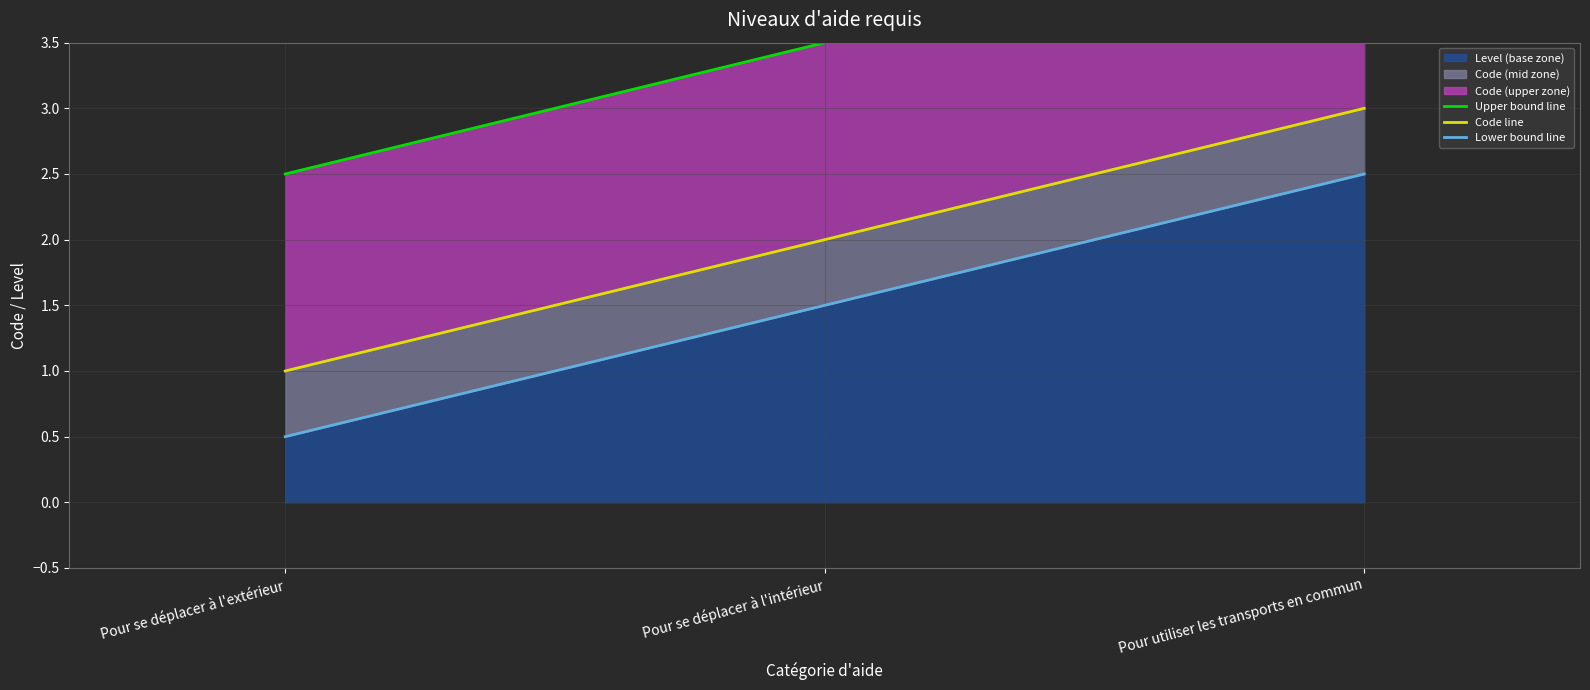

Where does the Code line series first go above 2?

Pour utiliser les transports en commun